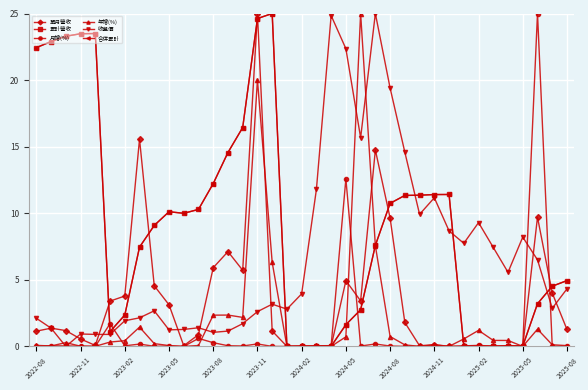

Is this an area chart (filled region under the line)?

No